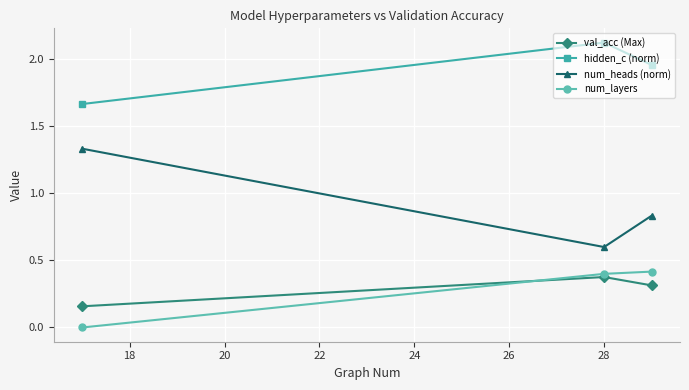

What is the difference between the maximum and second lowest values in the num_heads (norm) series?

0.5